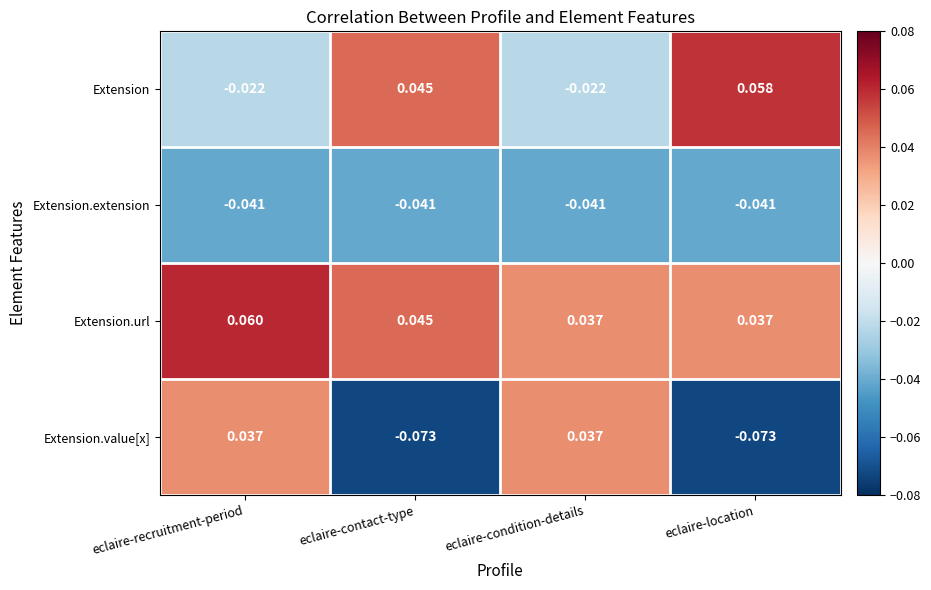

List the series in order of their peak value, highest first.

Extension.url, Extension, Extension.value[x], Extension.extension